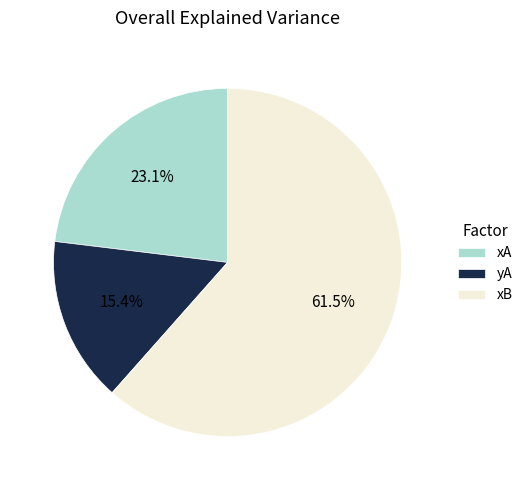

Count the number of slices in the pie.

3